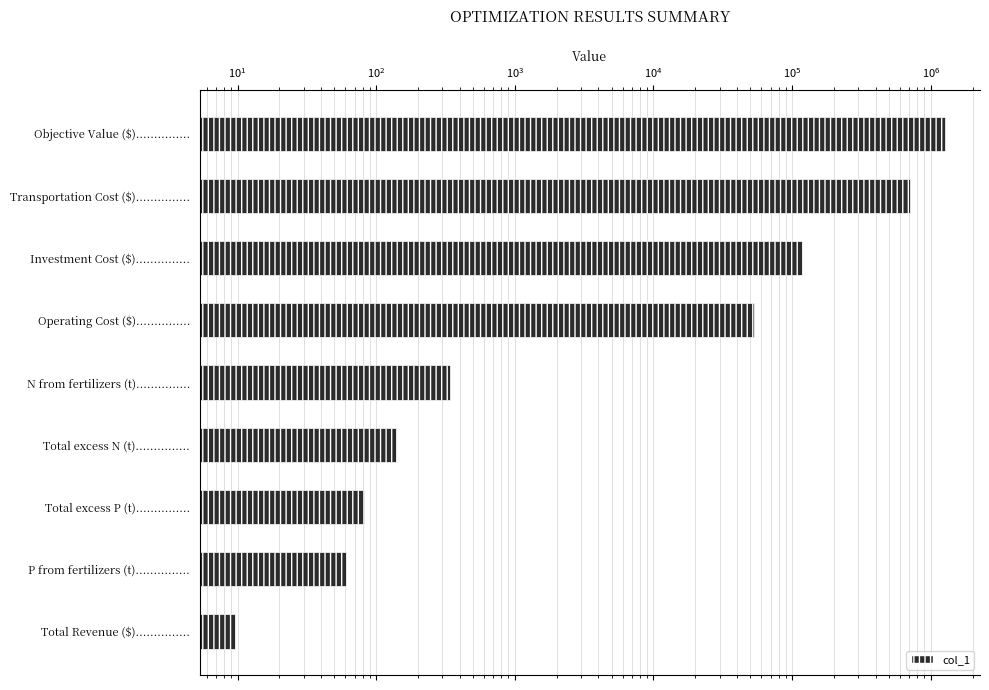

The chart shows a value of 505.3 at N from fertilizers (t)................ True or false?

False